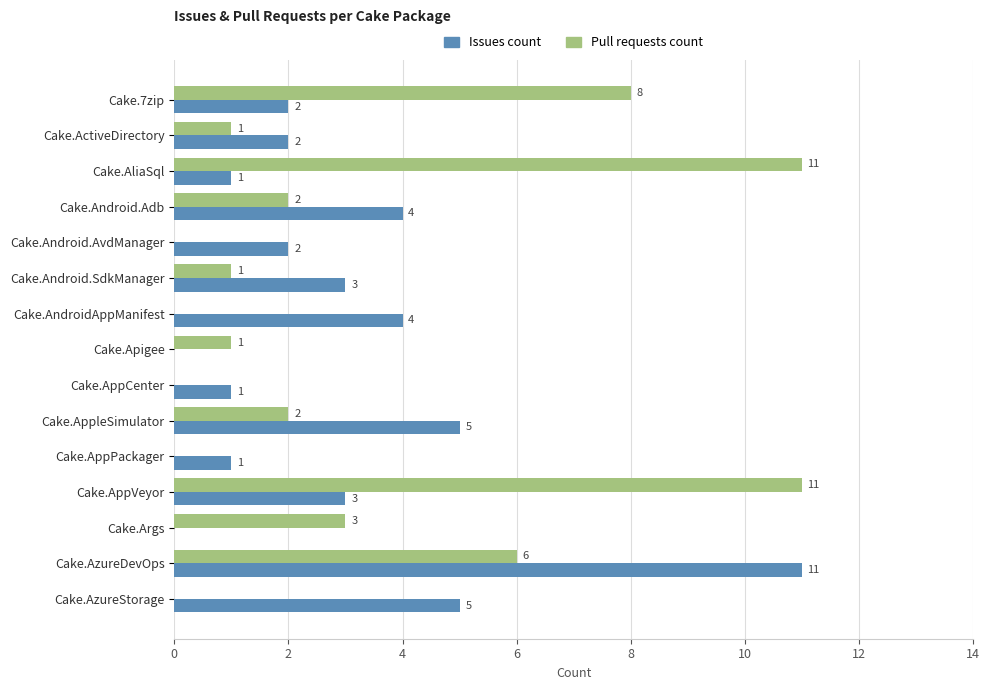

The Pull requests count series shows 0 at Cake.Android.AvdManager. True or false?

True